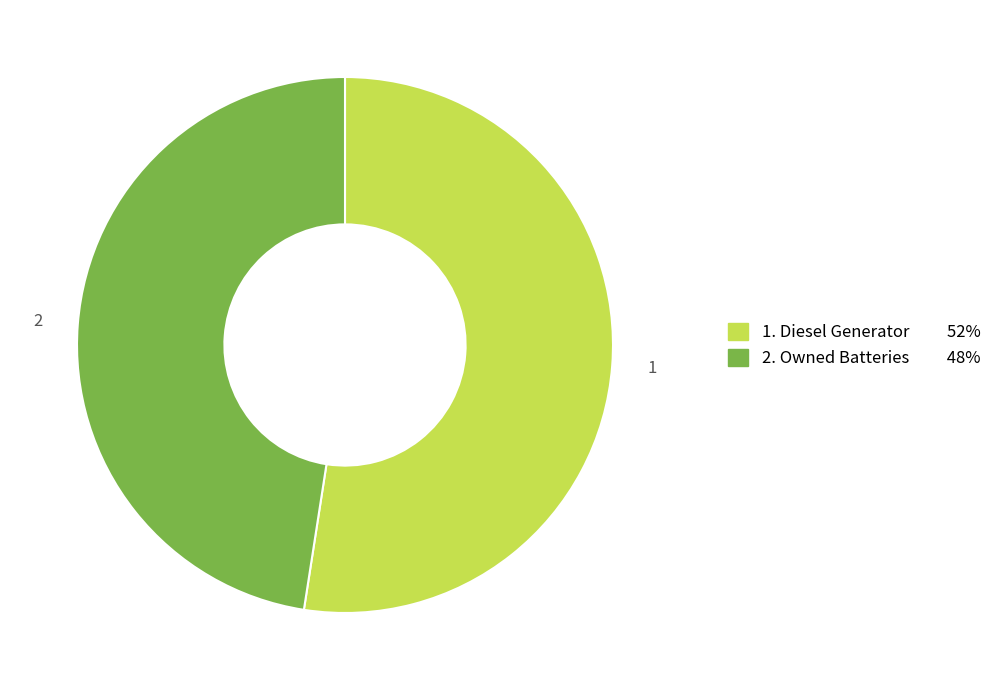

Does any single category account for the majority?

Yes